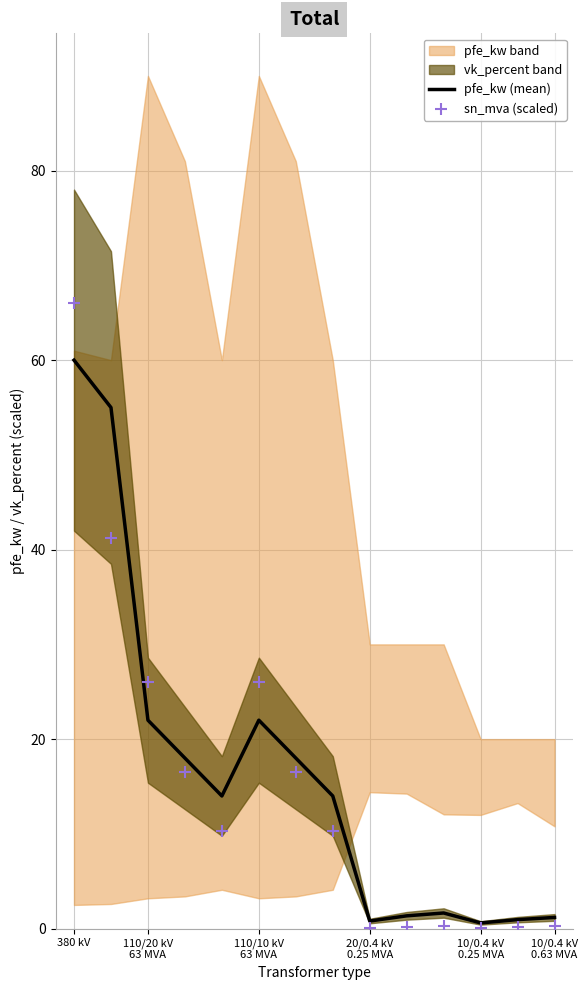

What is the total value across all series at 12?

1.1